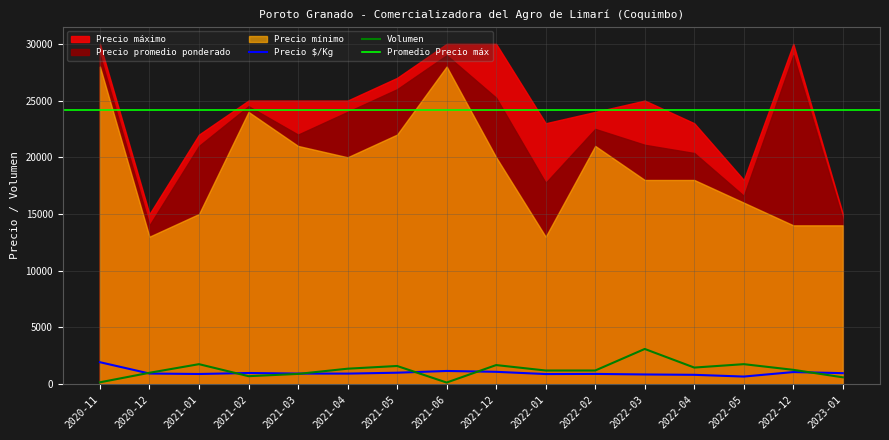

What is the highest value of the Volumen series?

3100